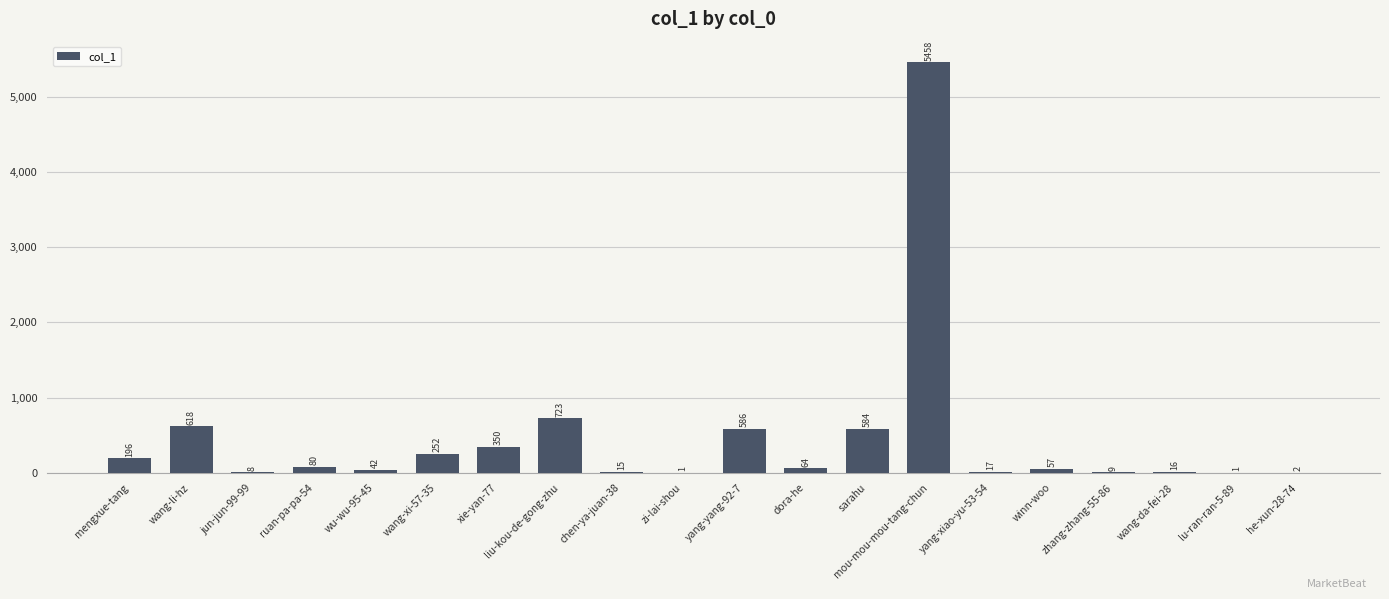

How many categories are shown in the chart?

20